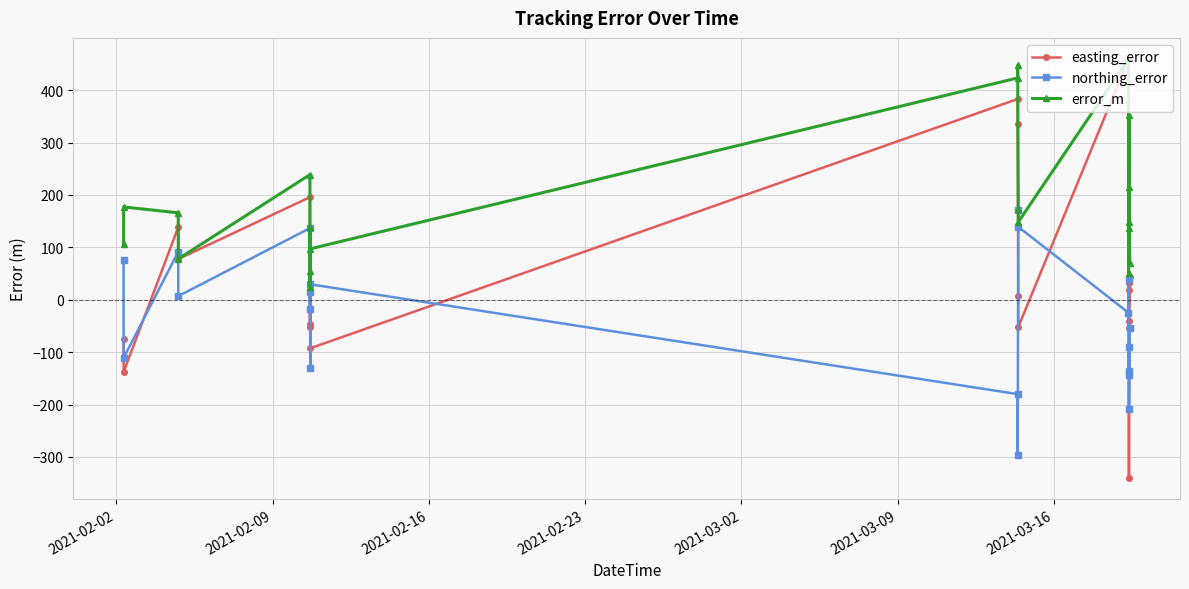

What is the greatest value displayed?

459.7